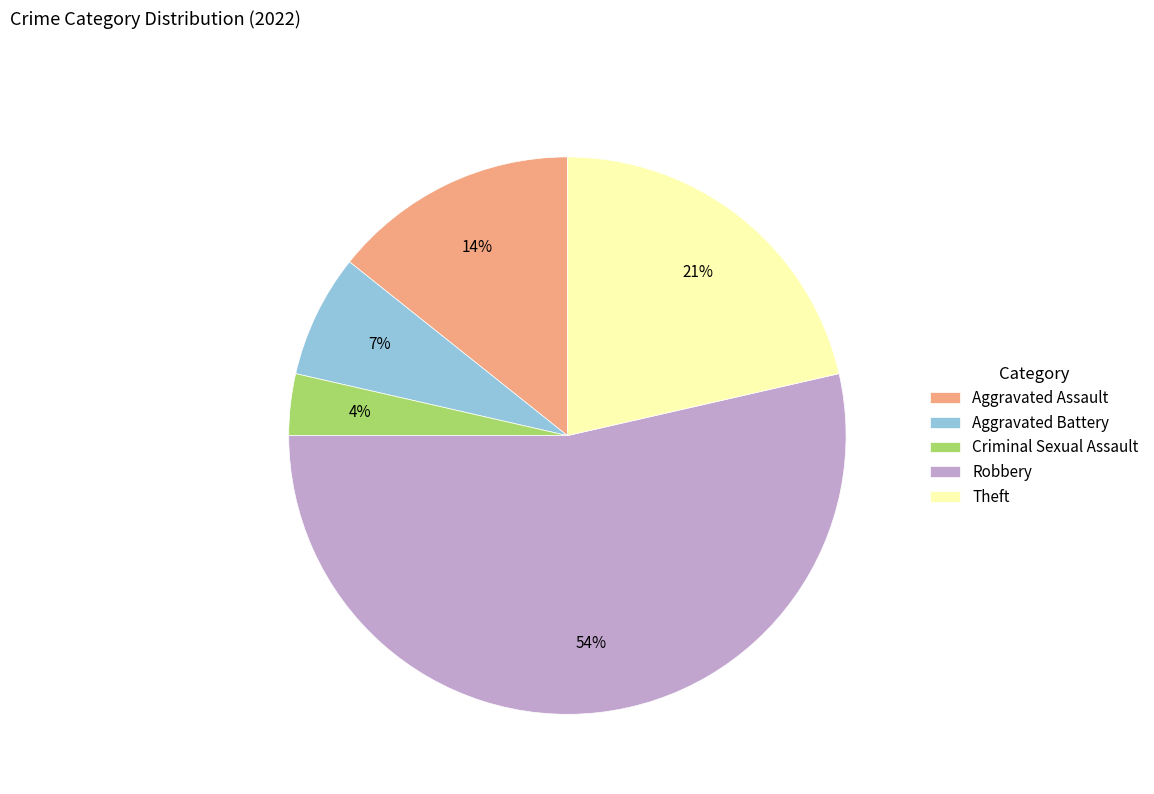

Rank the categories by value from lowest to highest.

Criminal Sexual Assault, Aggravated Battery, Aggravated Assault, Theft, Robbery